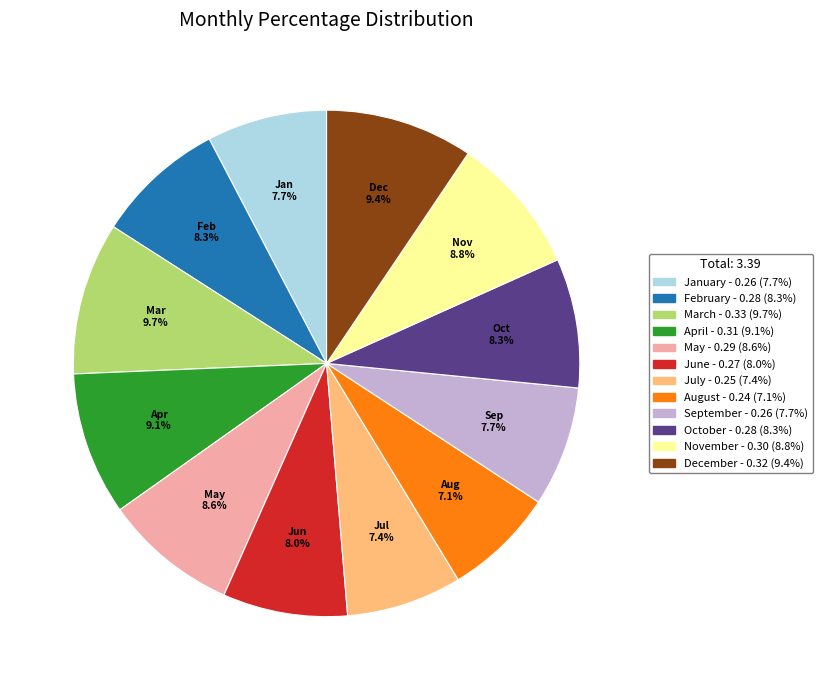

How much of the chart is everything except November?

91.2%